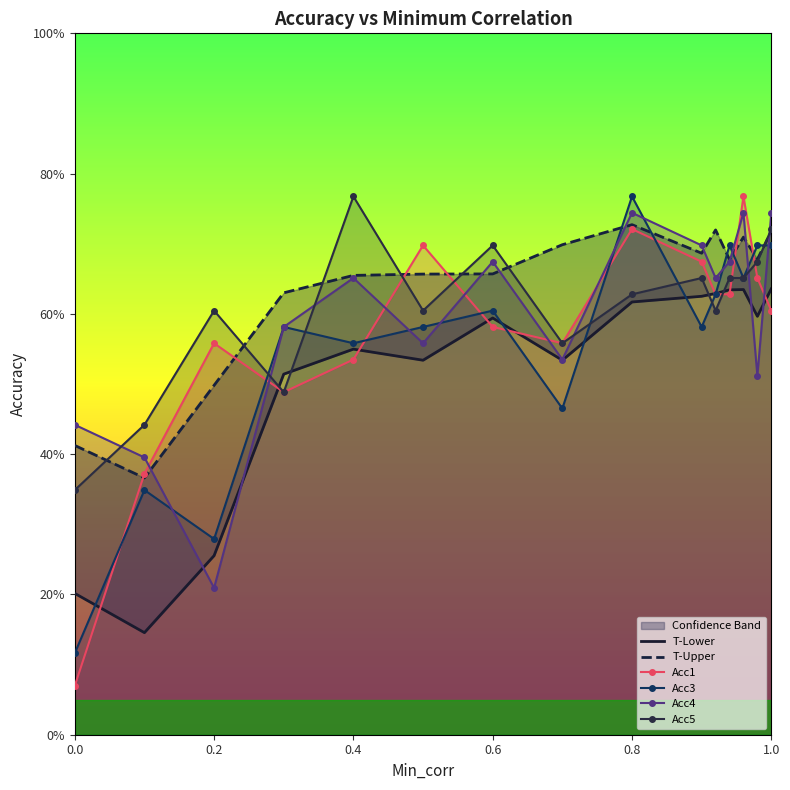

Count the Acc4 values in the range 0 to 1.

15